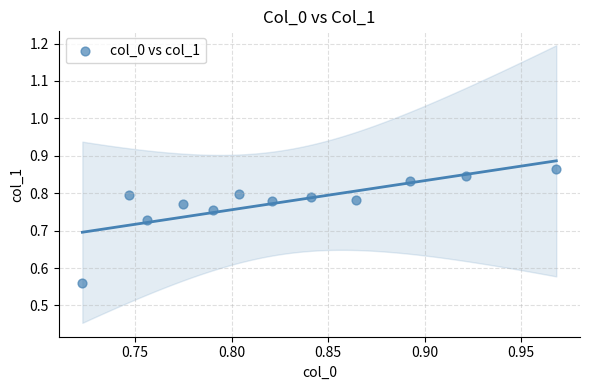

What is the range of Y values (max minus min)?

0.3